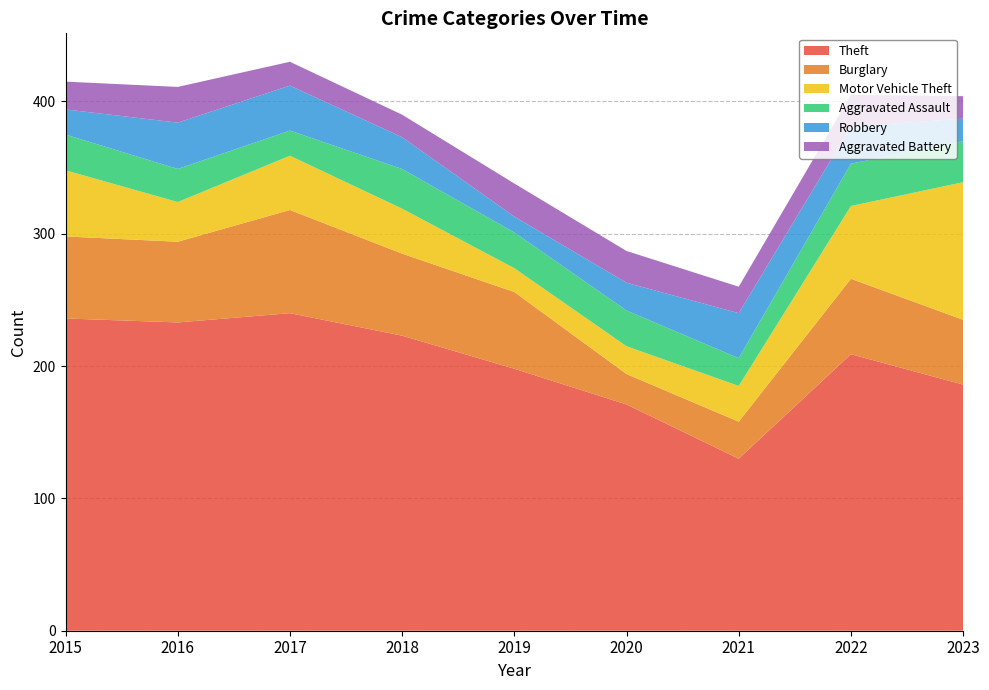

Reading left to right, list all the values displayed in this chart.

Theft: 2015=236	2016=233	2017=240	2018=223	2019=198	2020=171	2021=130	2022=209	2023=186
Burglary: 2015=62	2016=61	2017=78	2018=62	2019=58	2020=23	2021=28	2022=57	2023=49
Motor Vehicle Theft: 2015=50	2016=30	2017=41	2018=34	2019=18	2020=21	2021=27	2022=55	2023=104
Aggravated Assault: 2015=27	2016=25	2017=19	2018=30	2019=27	2020=27	2021=21	2022=32	2023=31
Robbery: 2015=19	2016=35	2017=34	2018=24	2019=12	2020=21	2021=34	2022=28	2023=17
Aggravated Battery: 2015=21	2016=27	2017=18	2018=17	2019=25	2020=24	2021=20	2022=24	2023=17